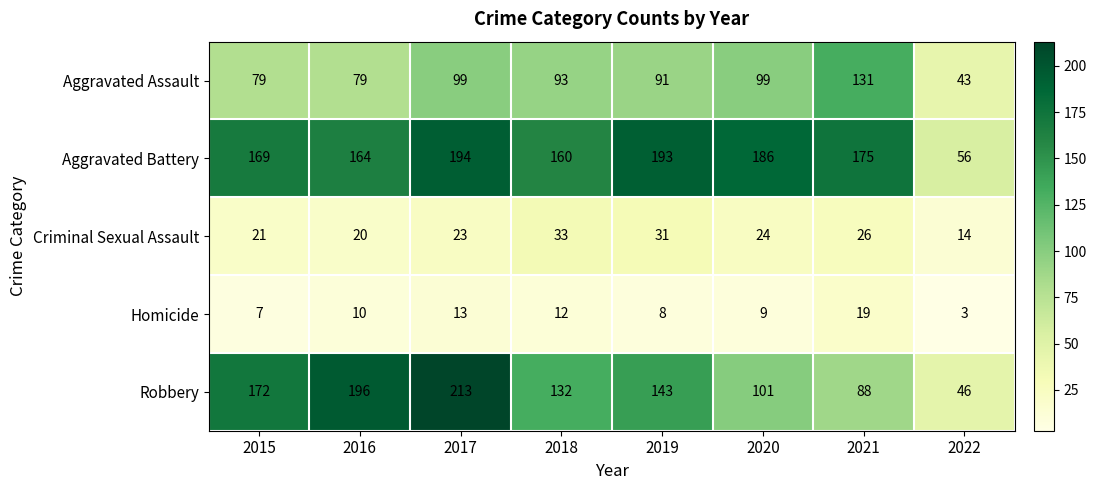

List the series in order of their peak value, highest first.

Robbery, Aggravated Battery, Aggravated Assault, Criminal Sexual Assault, Homicide